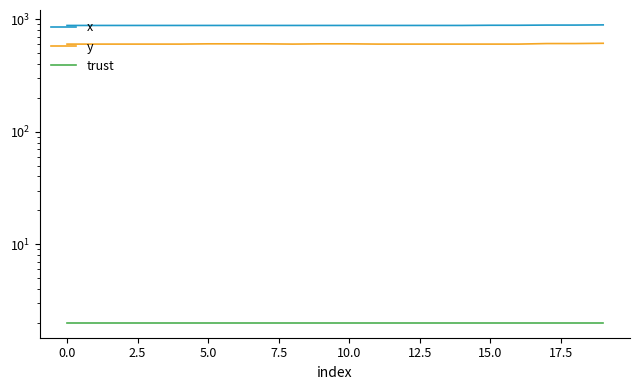

At how many categories does at least one series exceed 586?

20